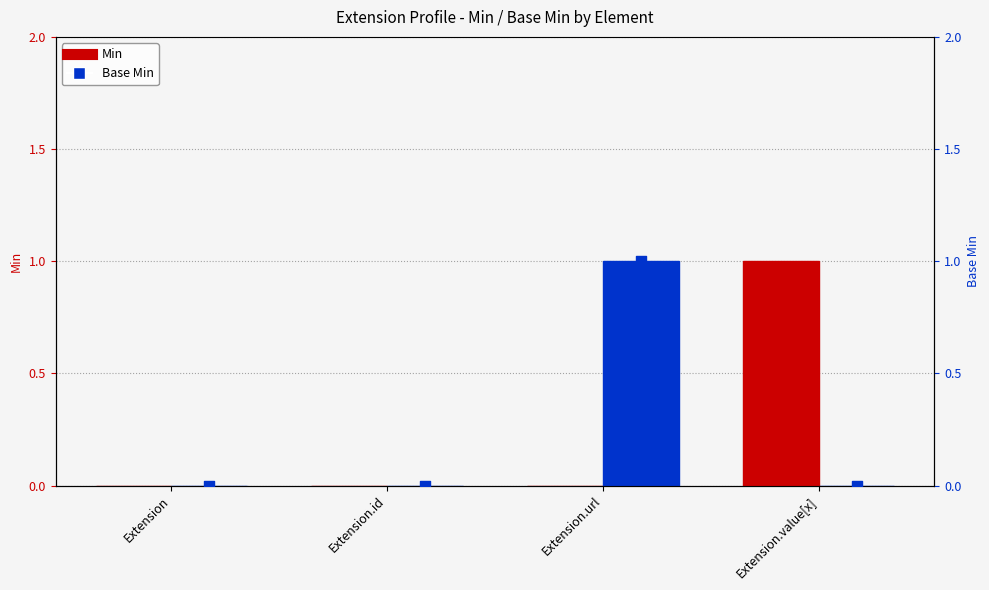

Which series has the largest total across all categories?

Min